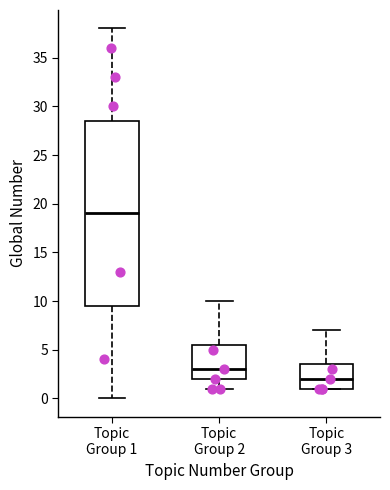

Reading left to right, transcribe this box plot: for each box, give where its median line is, the range the box spans, and where its two whiskers end, as read against the y-axis. The values are not printed on the chart, so give them approximately, as read against the axis.

Topic Group 1: median 19.0, box 9.5 to 28.5, whiskers 0.0 to 38.0
Topic Group 2: median 3.0, box 2.0 to 5.5, whiskers 1.0 to 10.0
Topic Group 3: median 2.0, box 1.0 to 3.5, whiskers 1.0 to 7.0